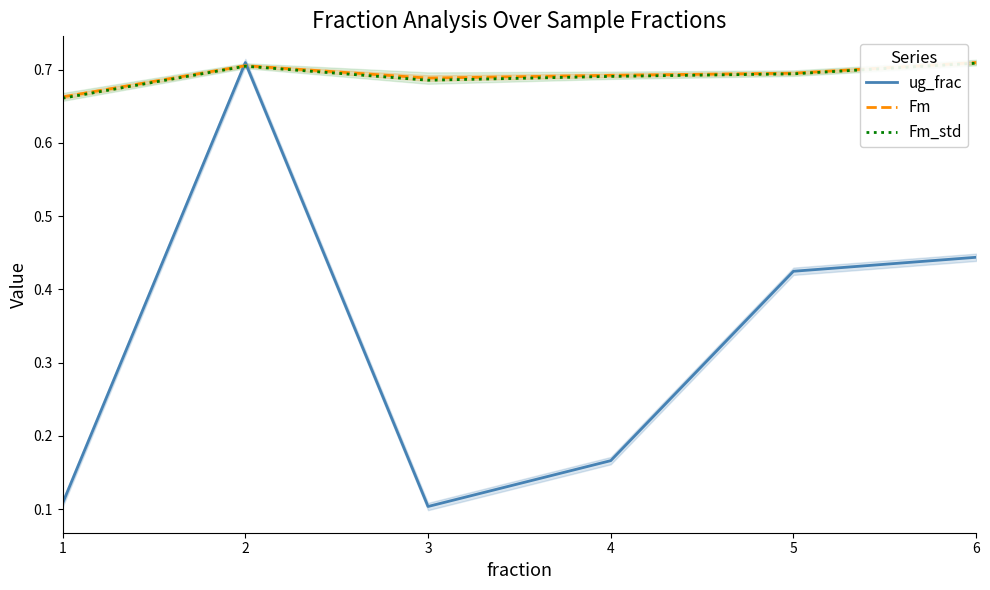

What is the difference between the ug_frac values at 4 and 6?

0.3